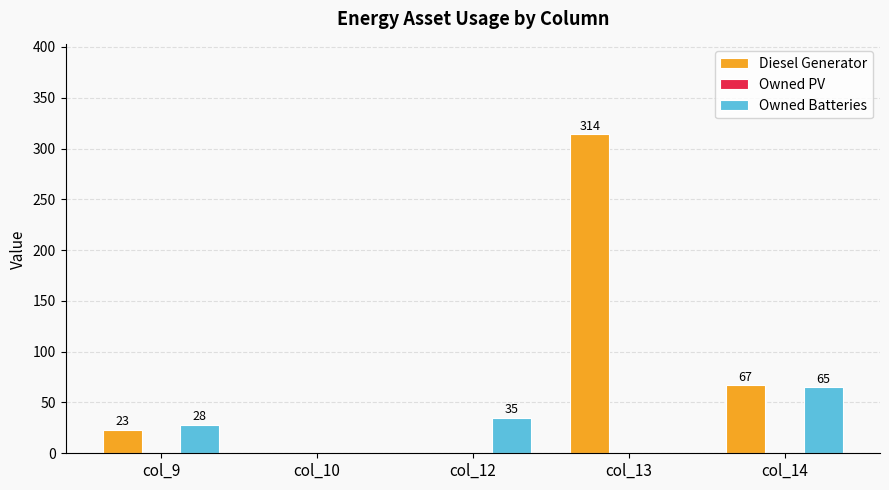

True or false: Owned Batteries has a value of 0 at col_13.

True